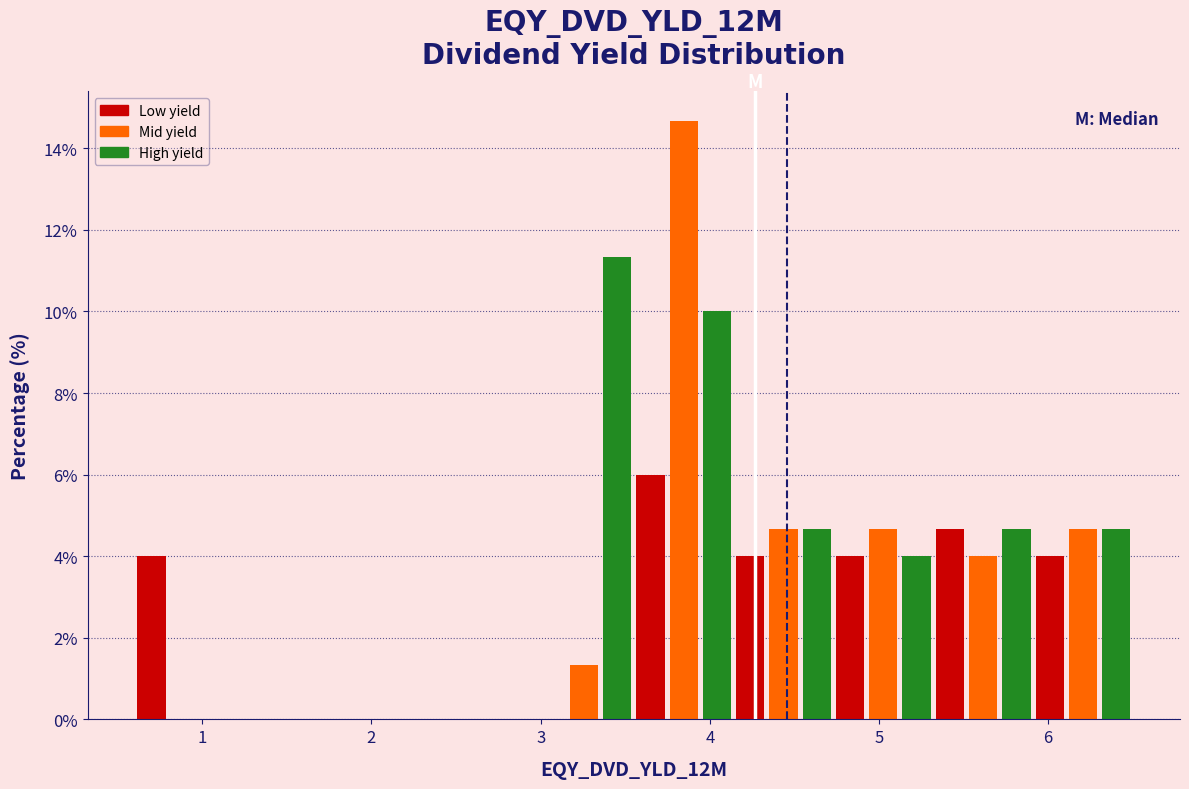

Read against the x-axis, roughly where is the centre of the tallest bar?

3.8